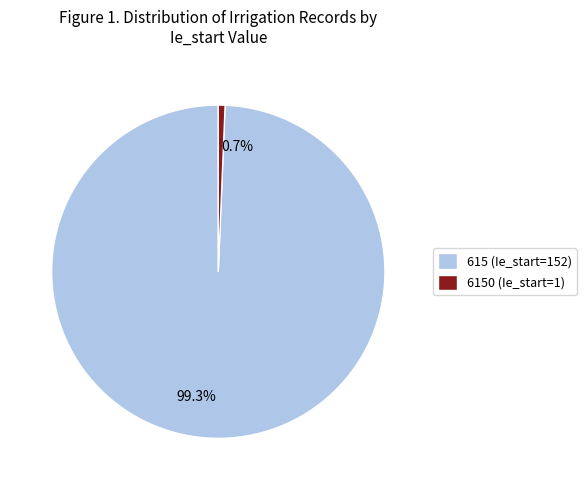

Does any single category account for the majority?

Yes